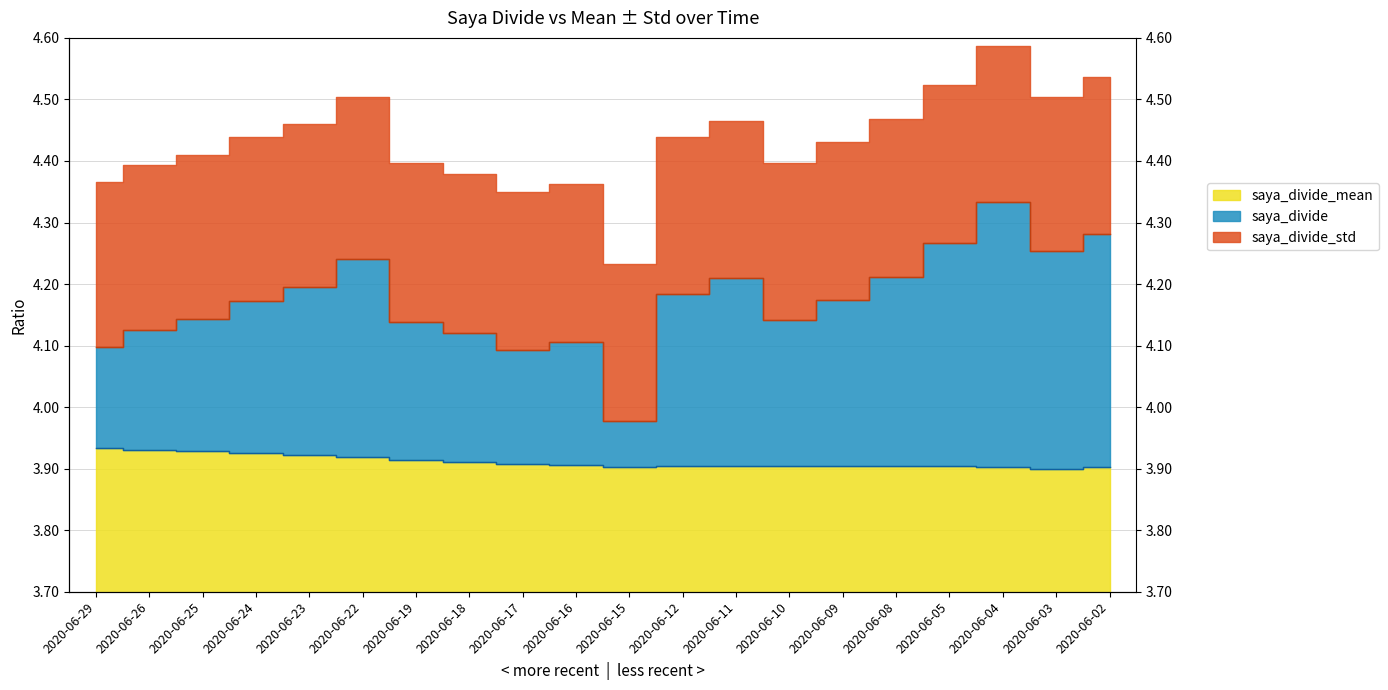

What is the value of the saya_divide_mean point at the 1st from the left?

3.9